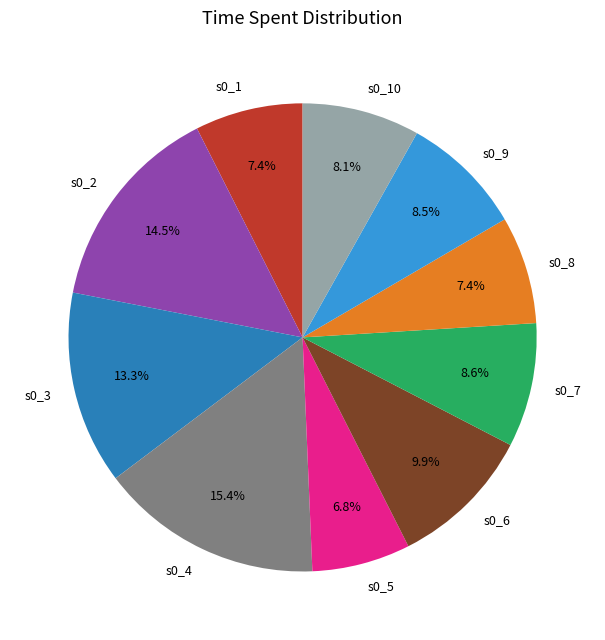

What is the ratio of the value at s0_6 to the value at s0_8?

1.3